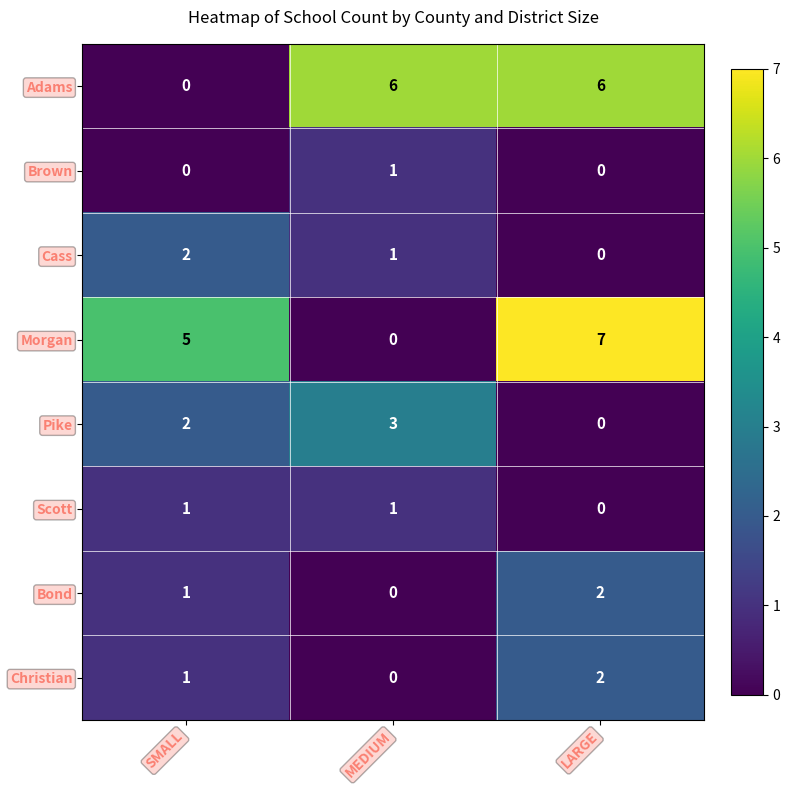

The Scott series shows 1 at MEDIUM. True or false?

True